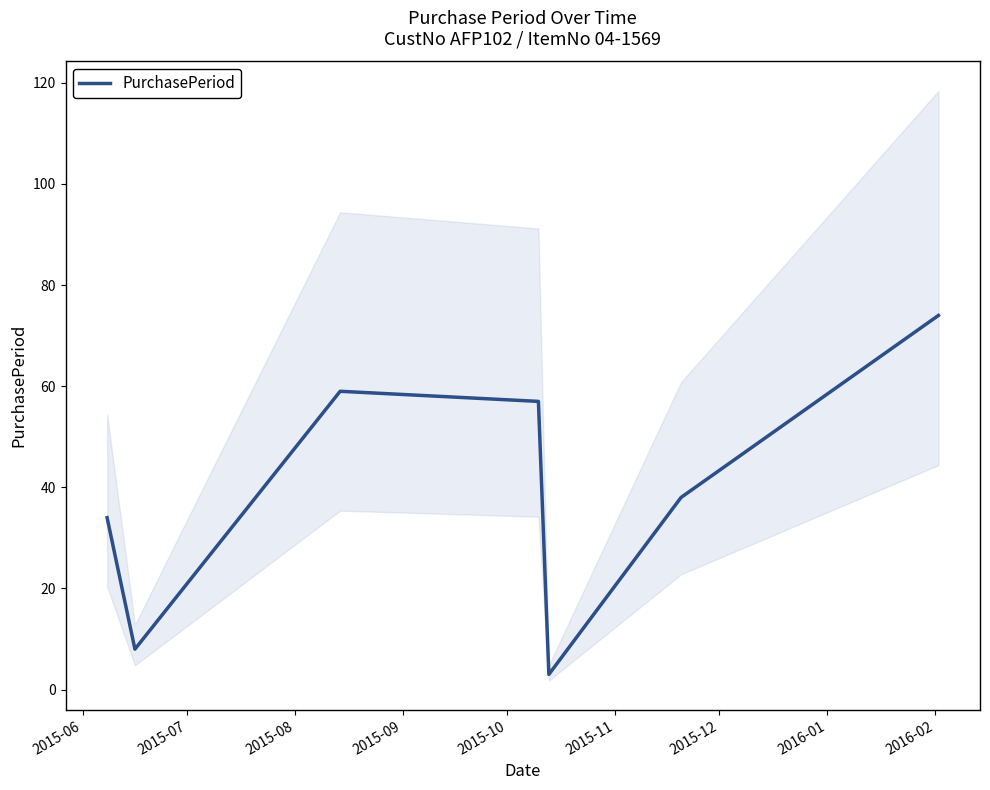

What is the value of the 1st point from the left?

34